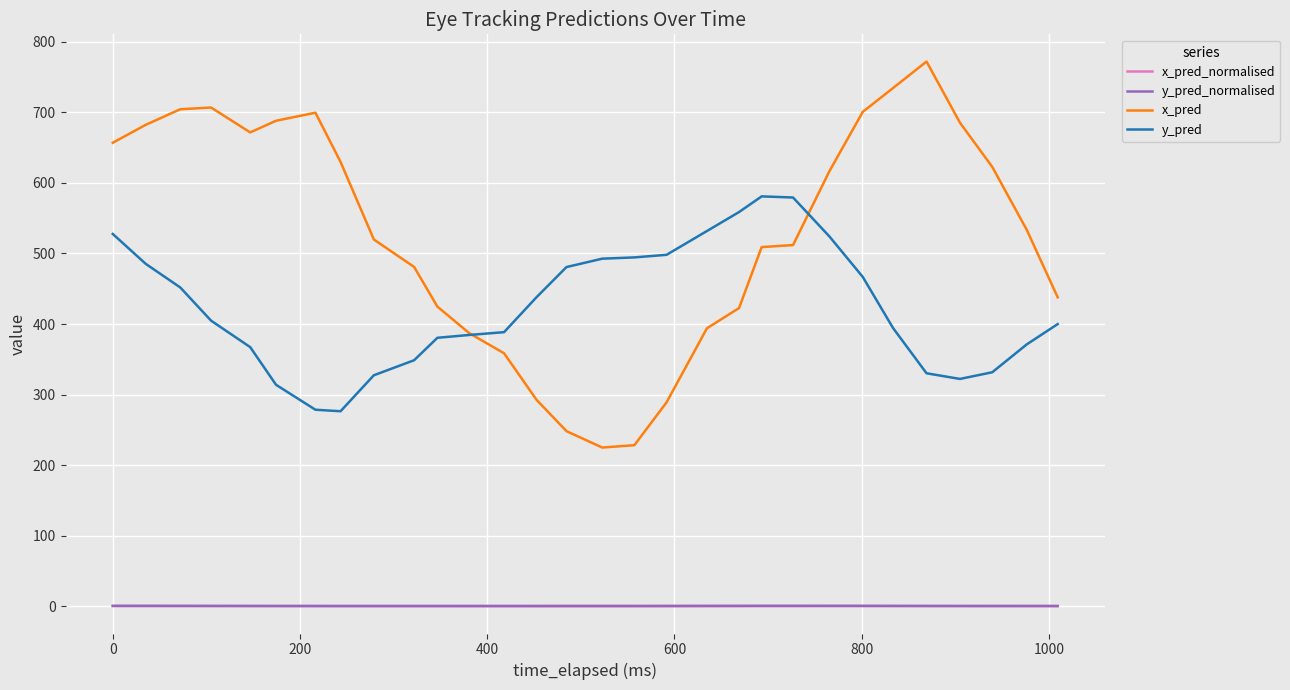

Which series has the widest spread of values?

x_pred